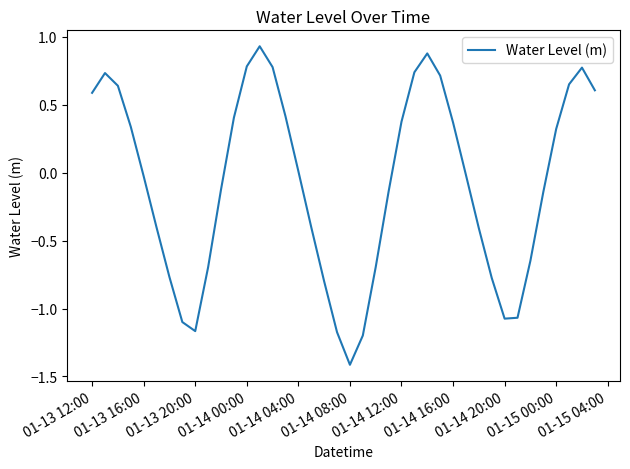

What is the minimum value shown in the chart?

-1.4